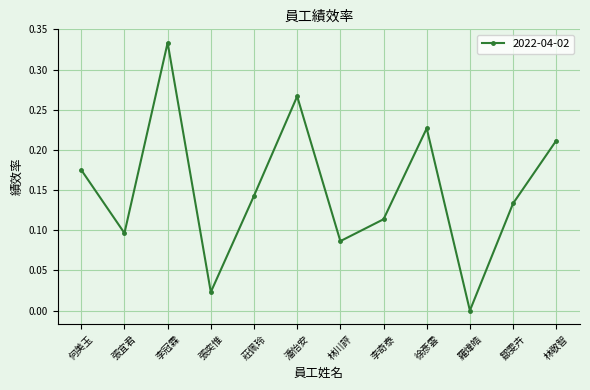

Does the chart display data point markers on the line(s)?

Yes